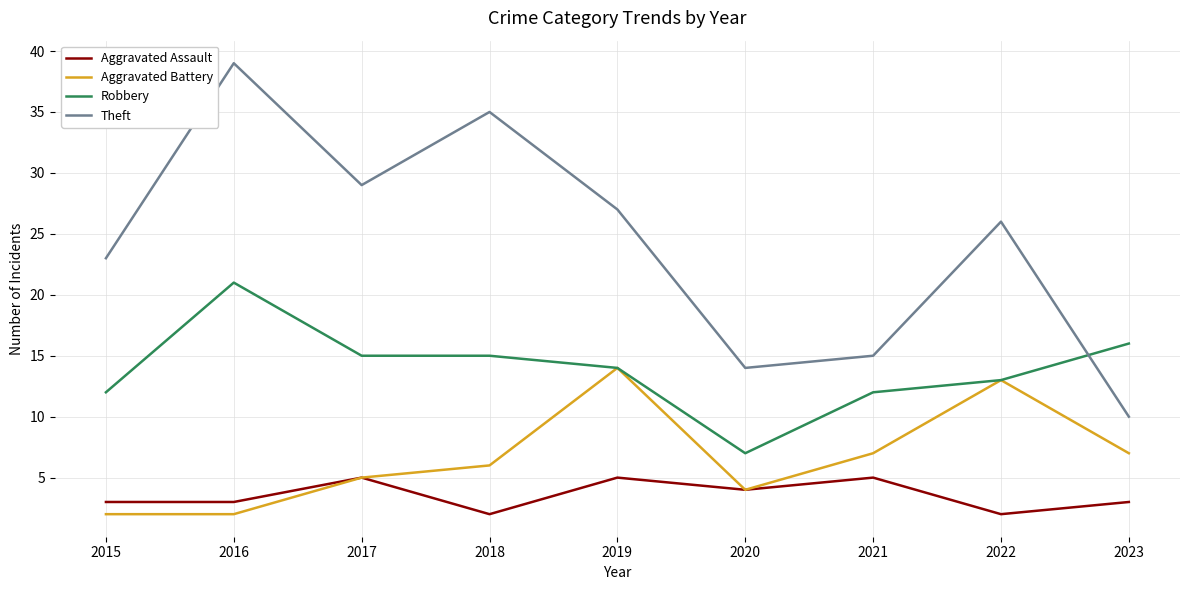

How many lines are shown in the chart?

4